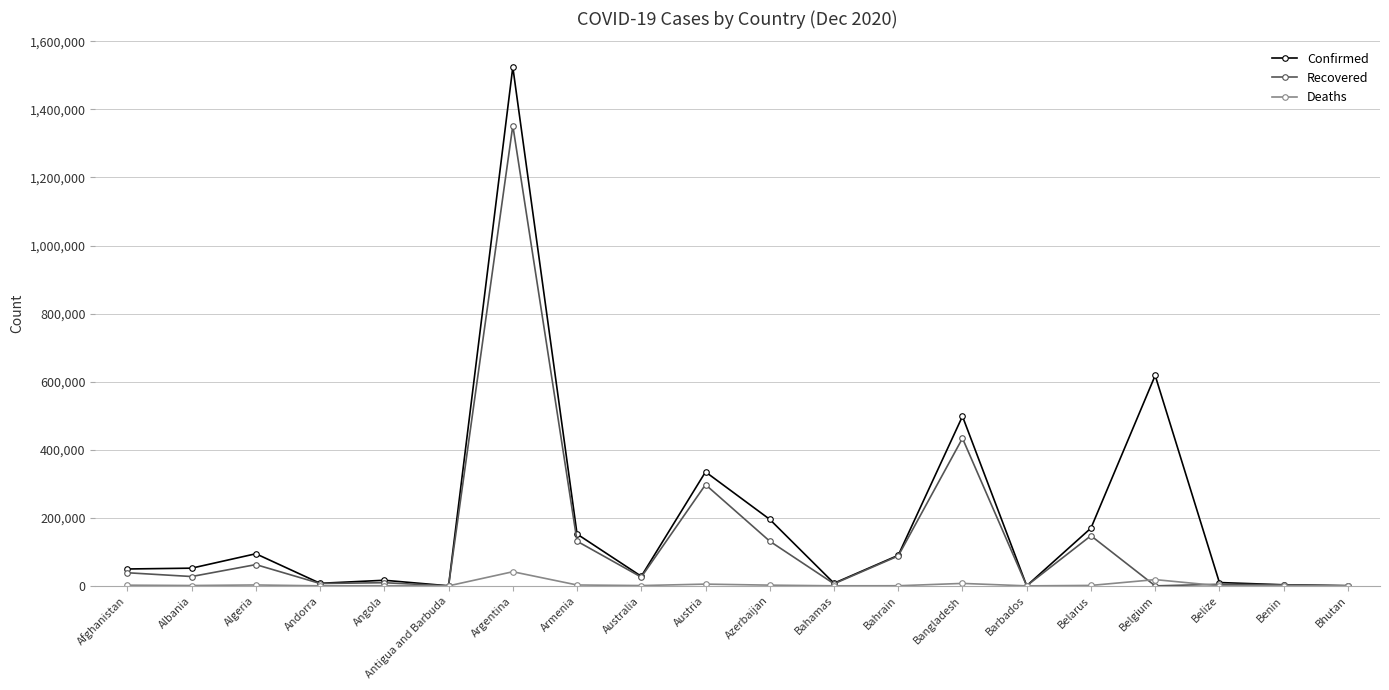

At how many categories does at least one series exceed 989056?

1